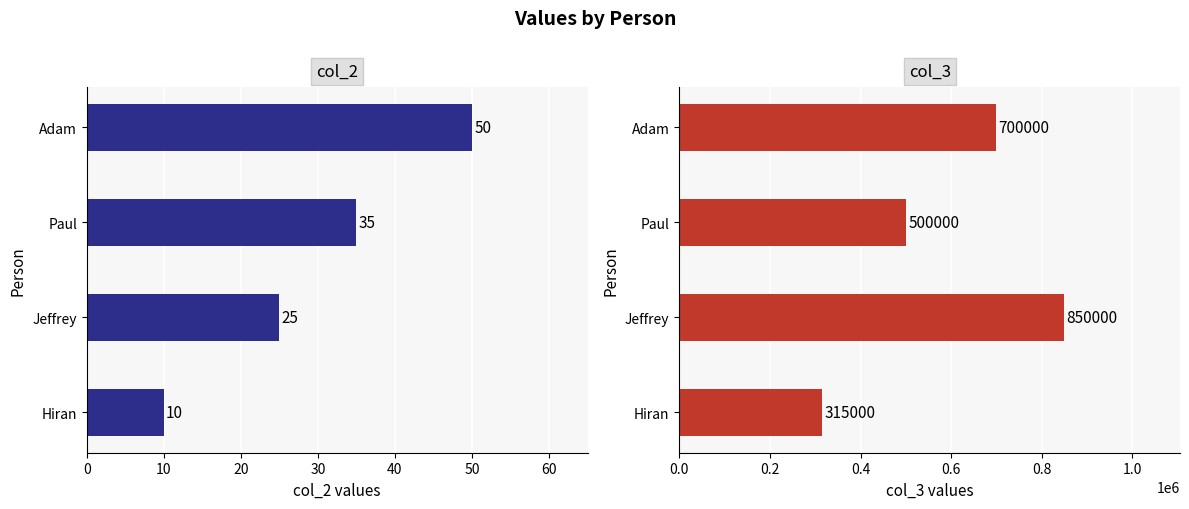

How many bars are there in total?

8